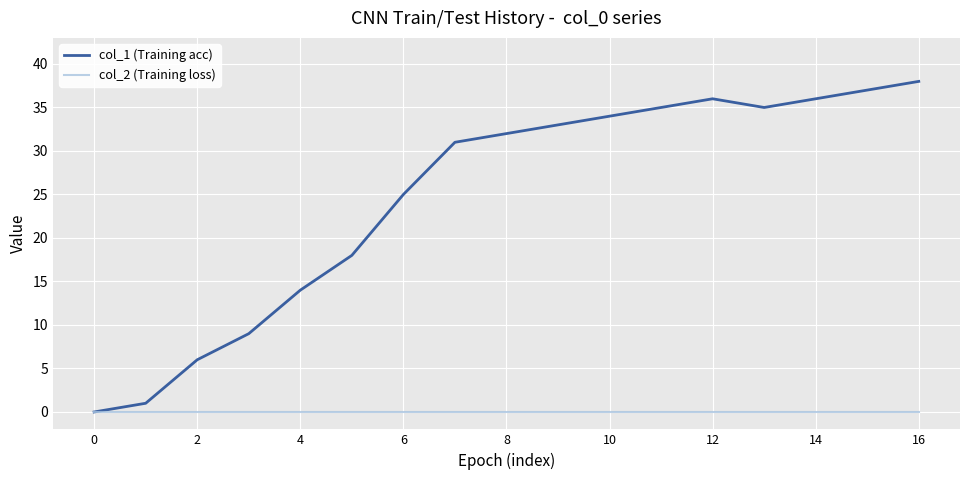

List the series in order of their peak value, lowest first.

col_2 (Training loss), col_1 (Training acc)